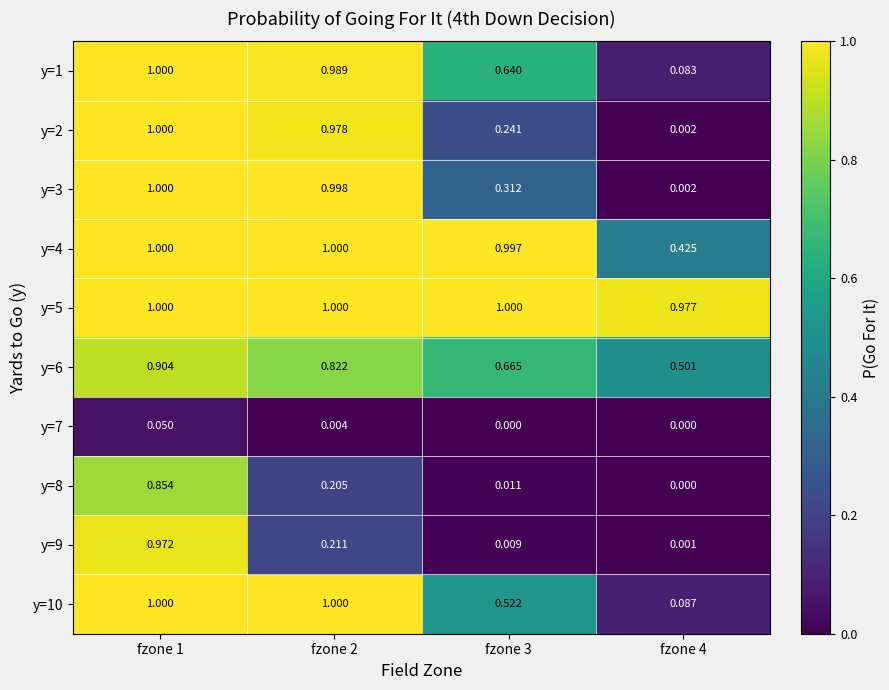

How many distinct data groups are displayed?

10